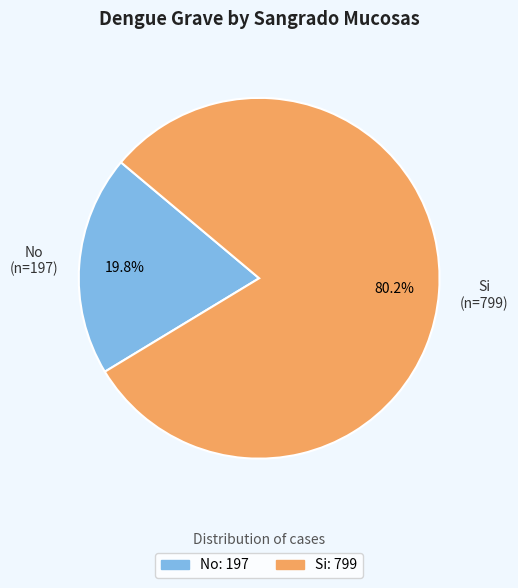

To the nearest percent, what is the combined percentage of No and Si?

100%